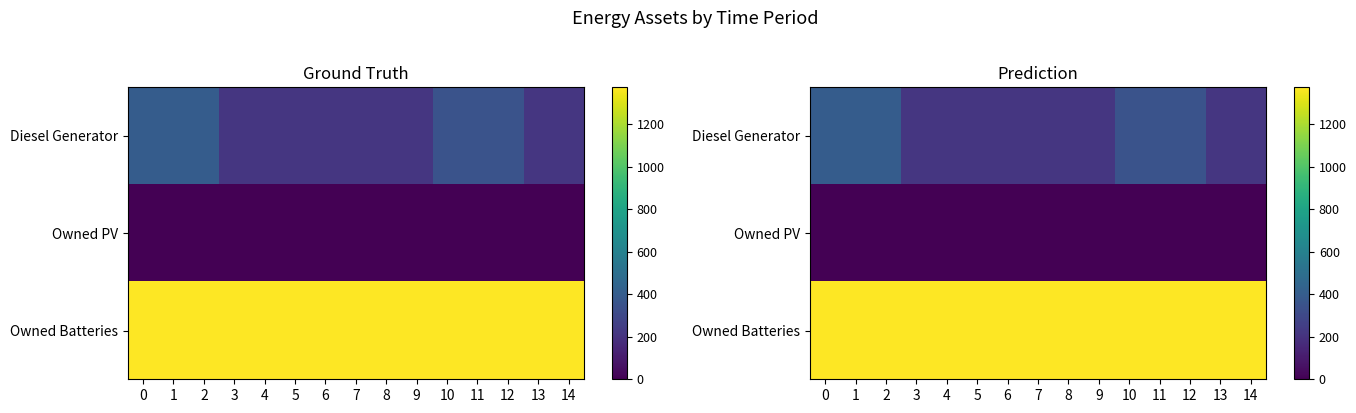

The value of row_2 at 8 is 1374. True or false?

True